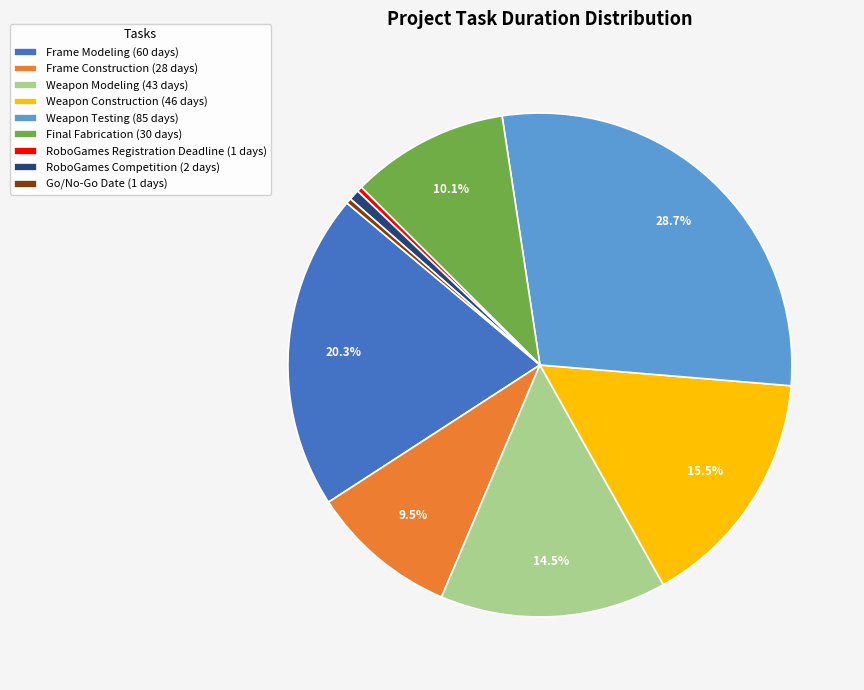

Is there any slice that represents more than half of the pie?

No